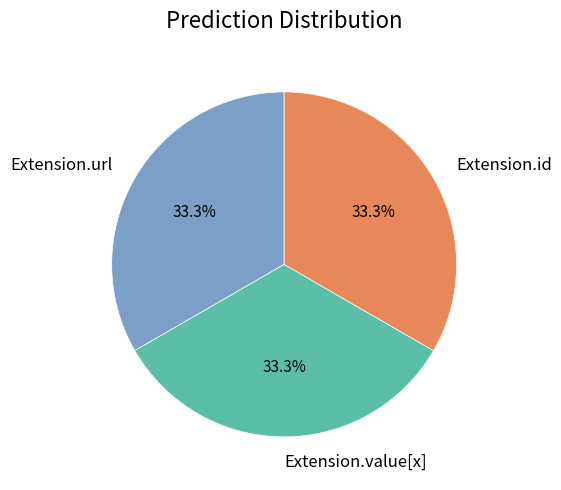

Is there any slice that represents more than half of the pie?

No